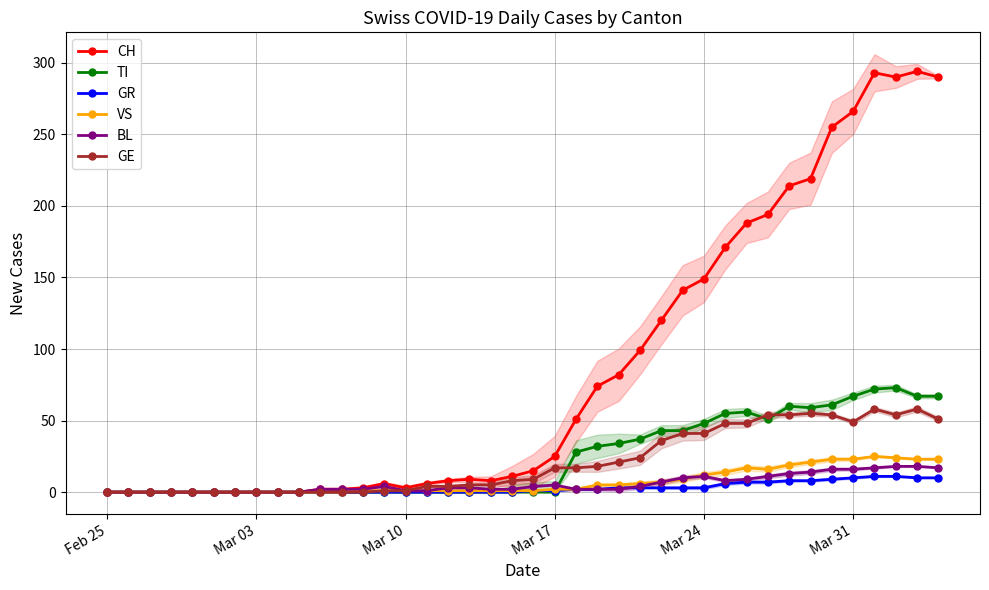

How many values in the TI series exceed 0?

18